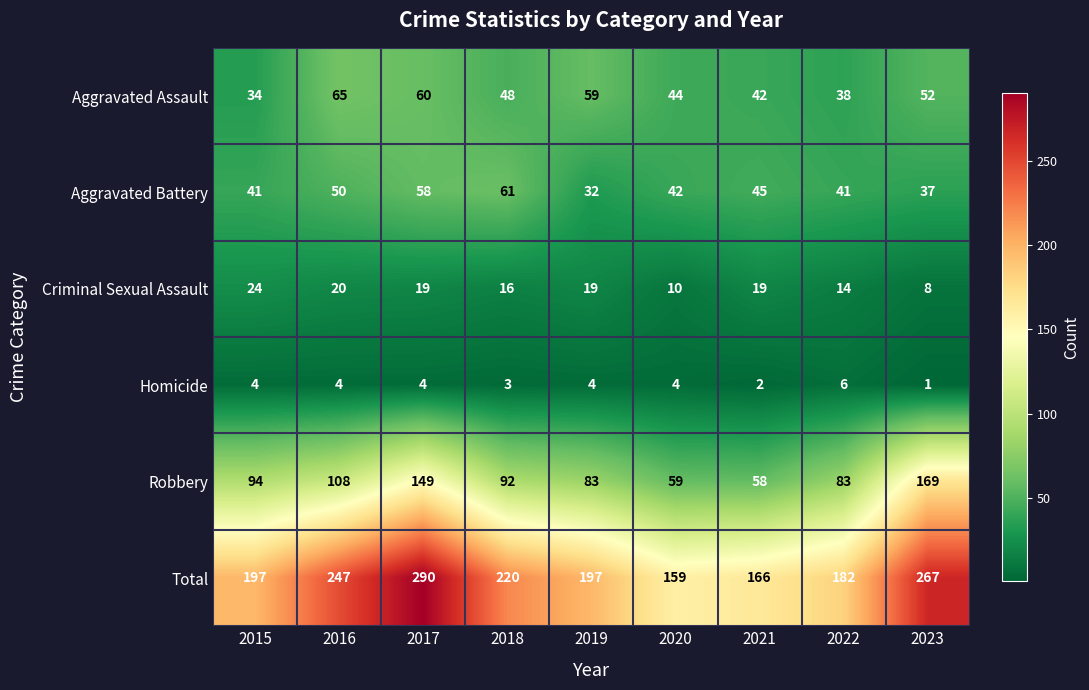

Rank the series at 2018 from highest to lowest value.

Total, Robbery, Aggravated Battery, Aggravated Assault, Criminal Sexual Assault, Homicide